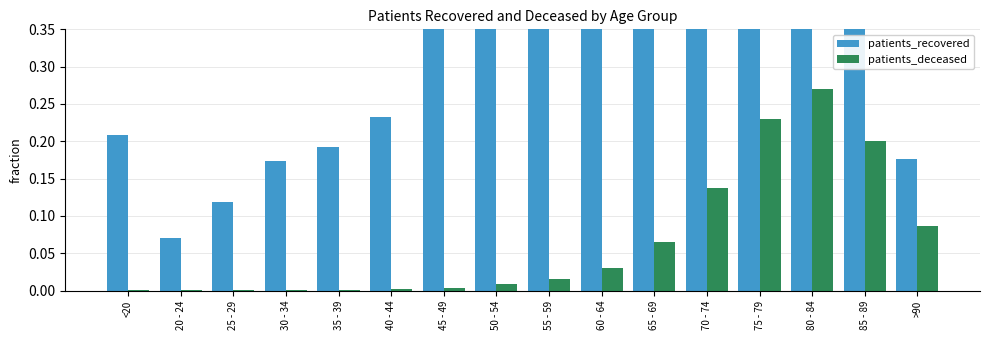

How many bars are there in total?

32